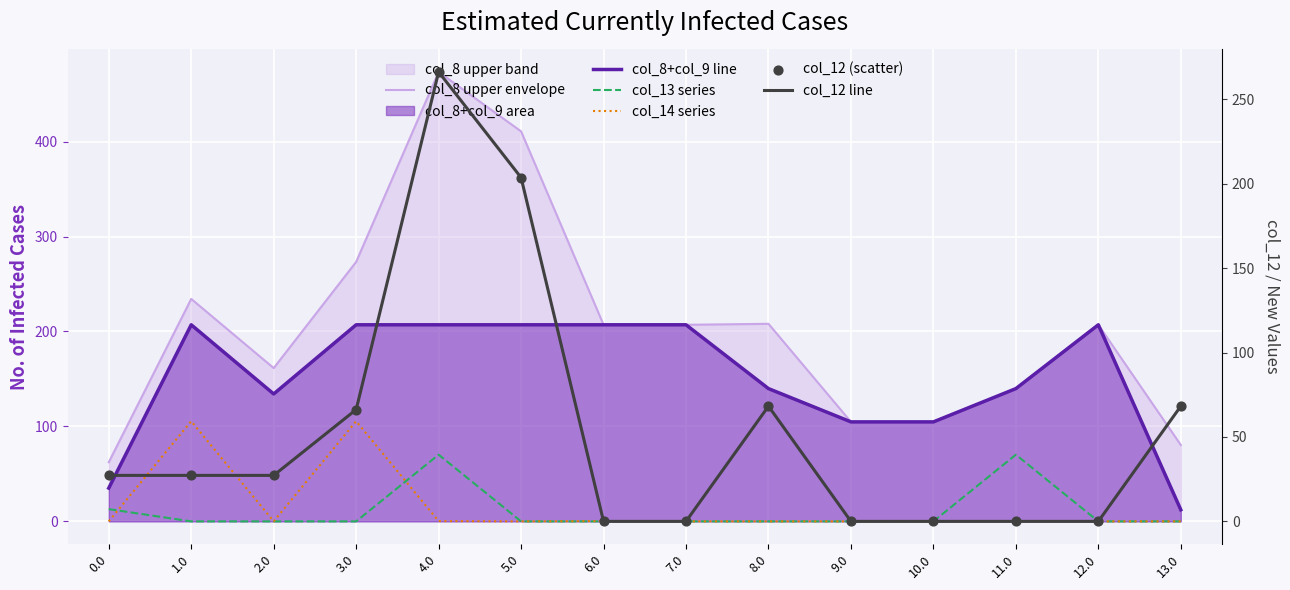

Which series has the largest total across all categories?

col_8 upper envelope